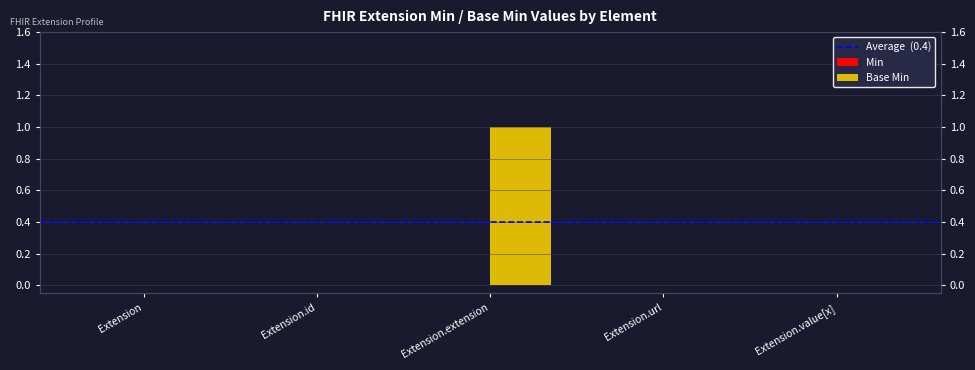

At which category does the chart reach its peak across all series?

Extension.extension